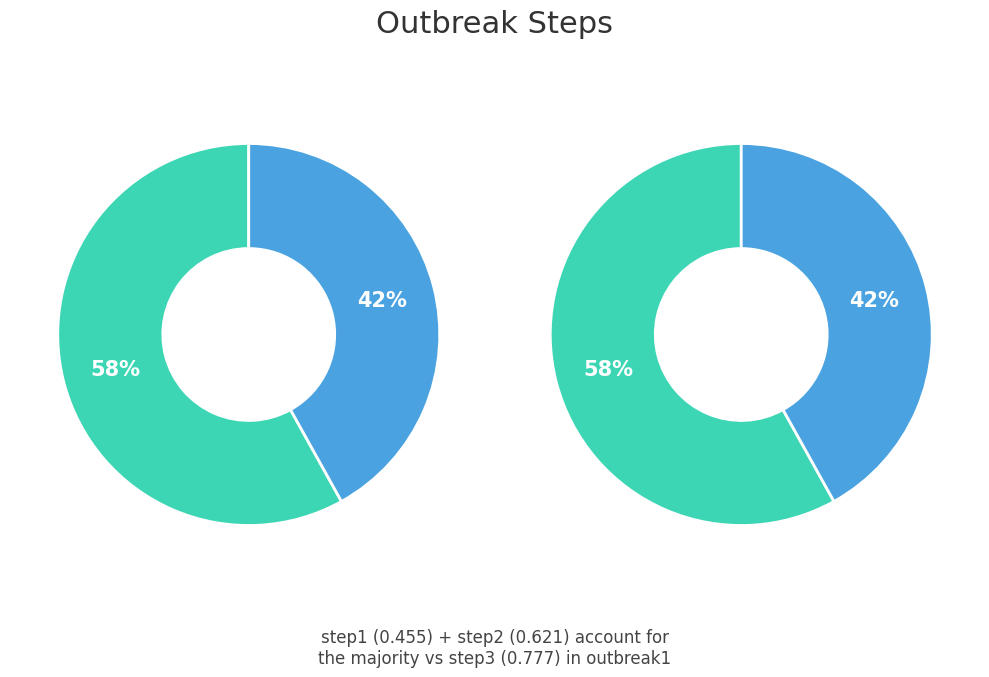

True or false: step1 accounts for 38% of the total.

False